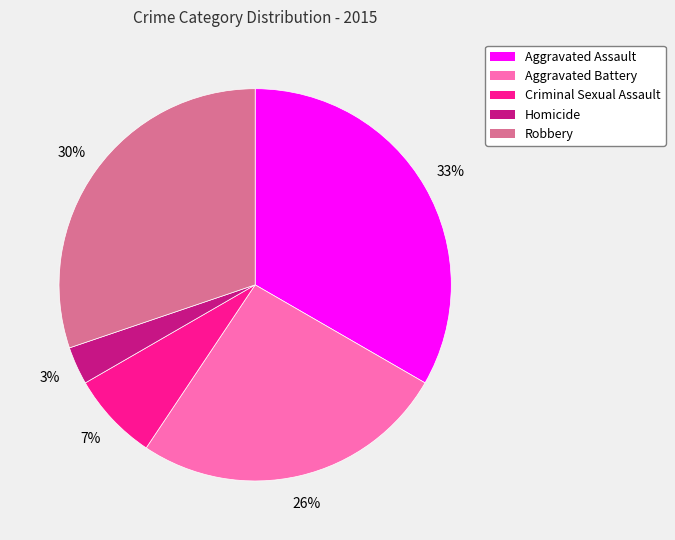

Which category has the biggest portion of the pie?

Aggravated Assault